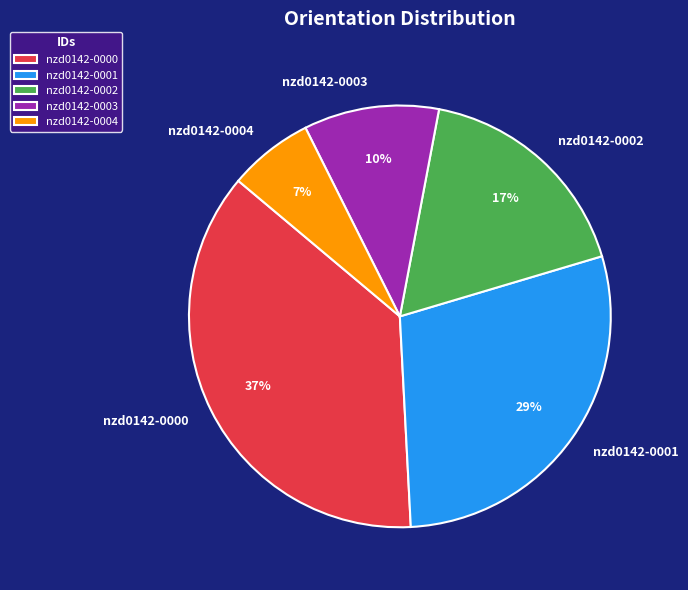

What percentage is the nzd0142-0002 slice, to the nearest percent?

17%